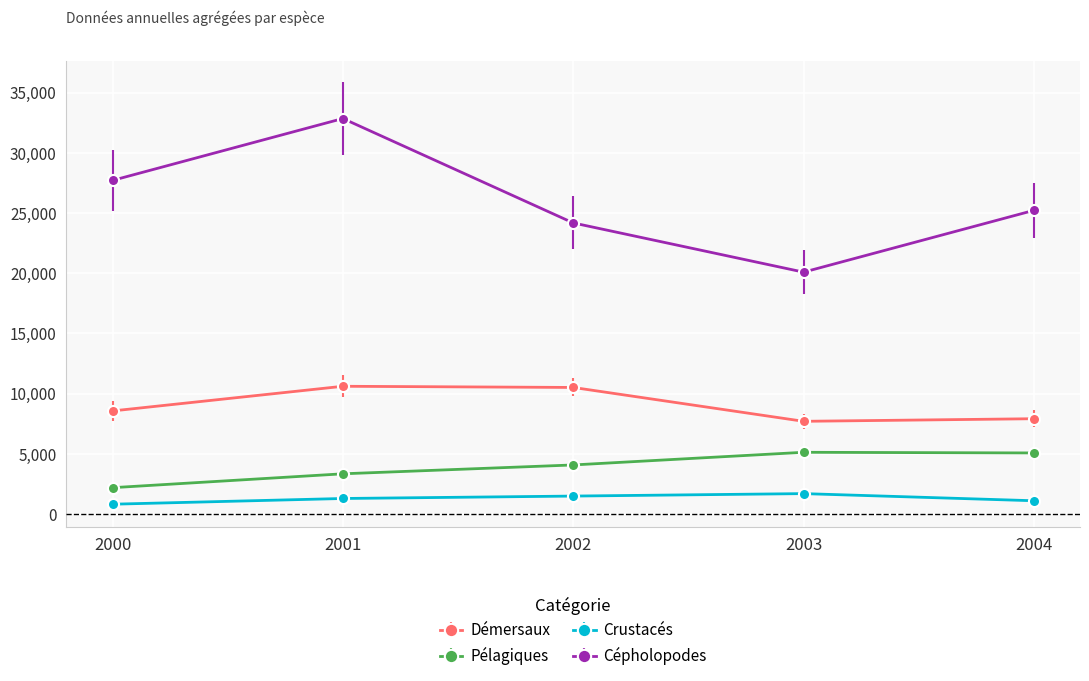

True or false: Crustacés has more than 2 points higher than both neighbors.

False